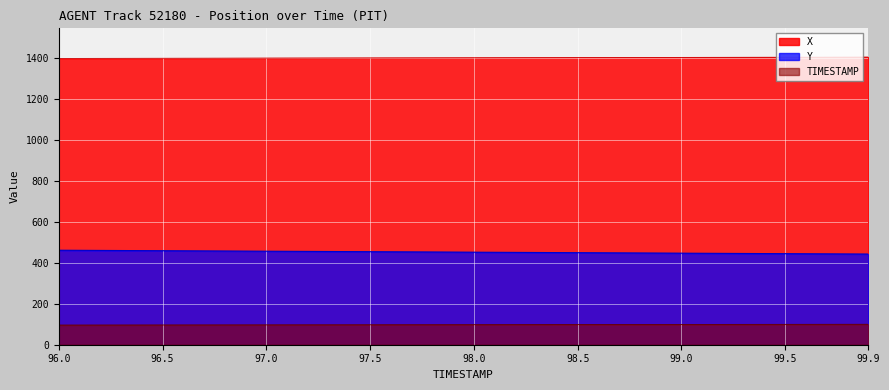

True or false: X and TIMESTAMP cross at least once.

False